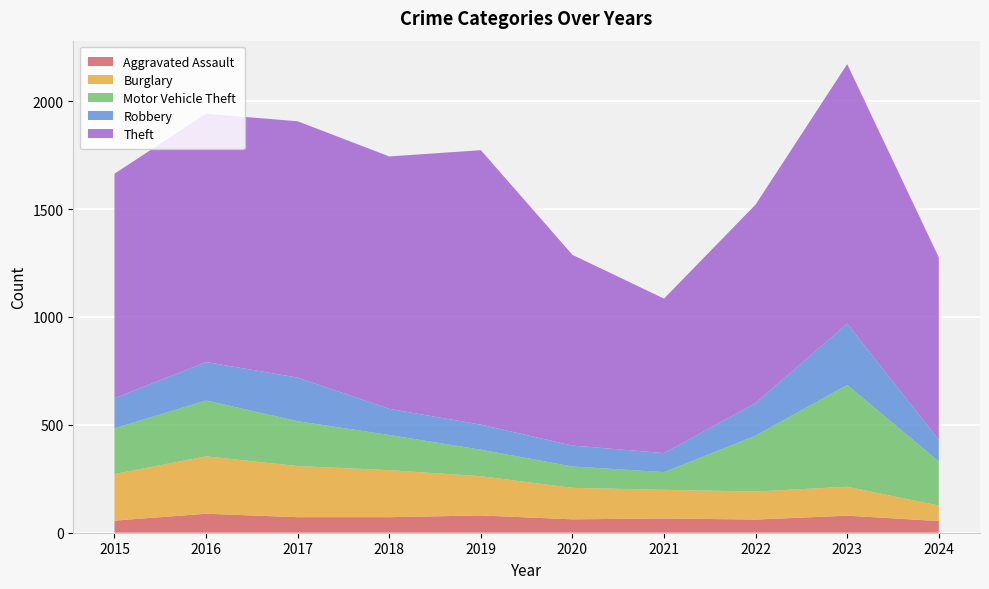

Reading left to right, what are all the values shown in this chart?

Aggravated Assault: 2015=56	2016=88	2017=72	2018=72	2019=80	2020=62	2021=66	2022=61	2023=79	2024=54
Burglary: 2015=216	2016=266	2017=237	2018=218	2019=182	2020=146	2021=133	2022=130	2023=134	2024=72
Motor Vehicle Theft: 2015=212	2016=259	2017=208	2018=163	2019=123	2020=99	2021=82	2022=259	2023=472	2024=204
Robbery: 2015=139	2016=178	2017=202	2018=121	2019=116	2020=97	2021=88	2022=151	2023=284	2024=100
Theft: 2015=1041	2016=1151	2017=1188	2018=1170	2019=1272	2020=884	2021=716	2022=920	2023=1203	2024=846